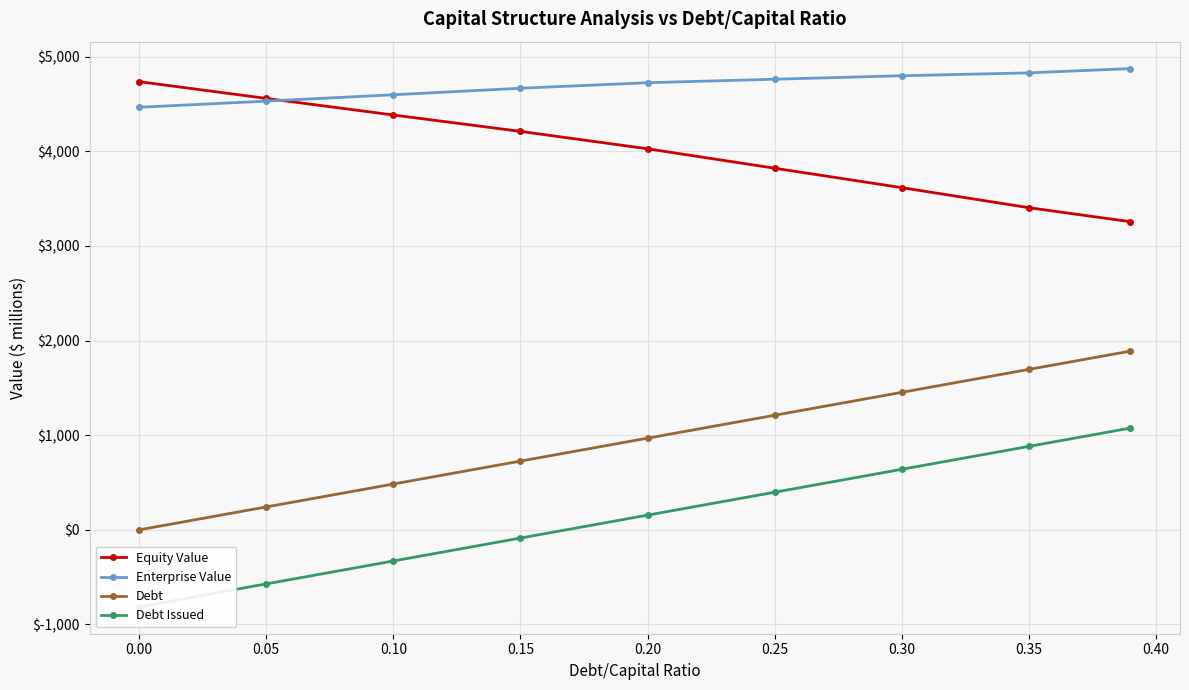

Reading left to right, list all the values displayed in this chart.

Equity Value: 4736.6	4559.6	4384.4	4211.2	4027.3	3822.0	3616.7	3404.9	3256.5
Enterprise Value: 4466.0	4531.1	4598.2	4667.2	4725.5	4762.4	4799.2	4829.6	4875.0
Debt: 0.0	242.2	484.4	726.6	968.8	1211.0	1453.1	1695.3	1889.1
Debt Issued: -813.5	-571.3	-329.1	-86.9	155.3	397.4	639.6	881.8	1075.6